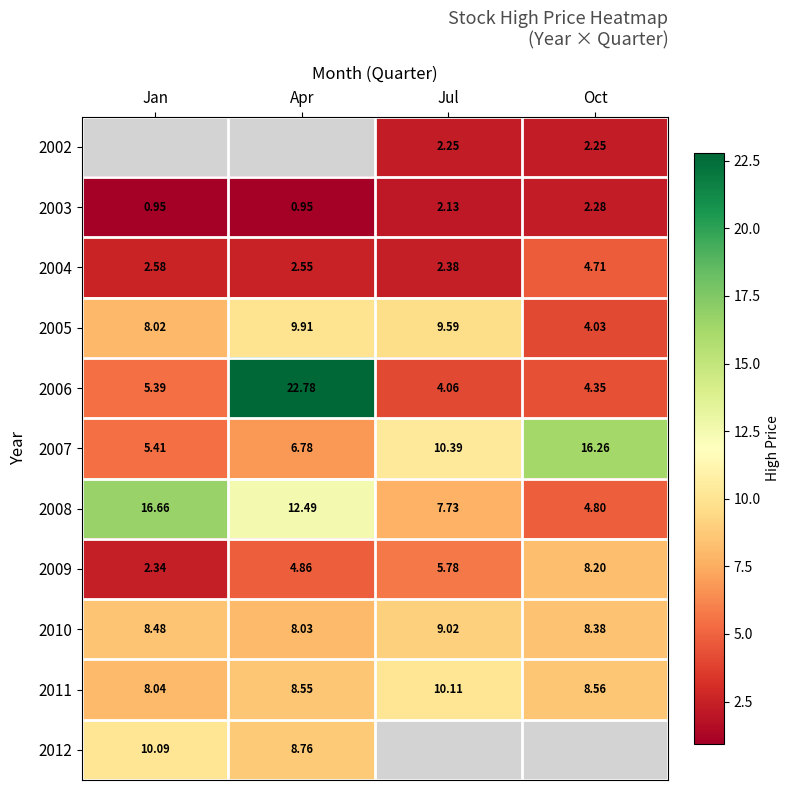

At which label does 2010 reach its minimum?

Apr